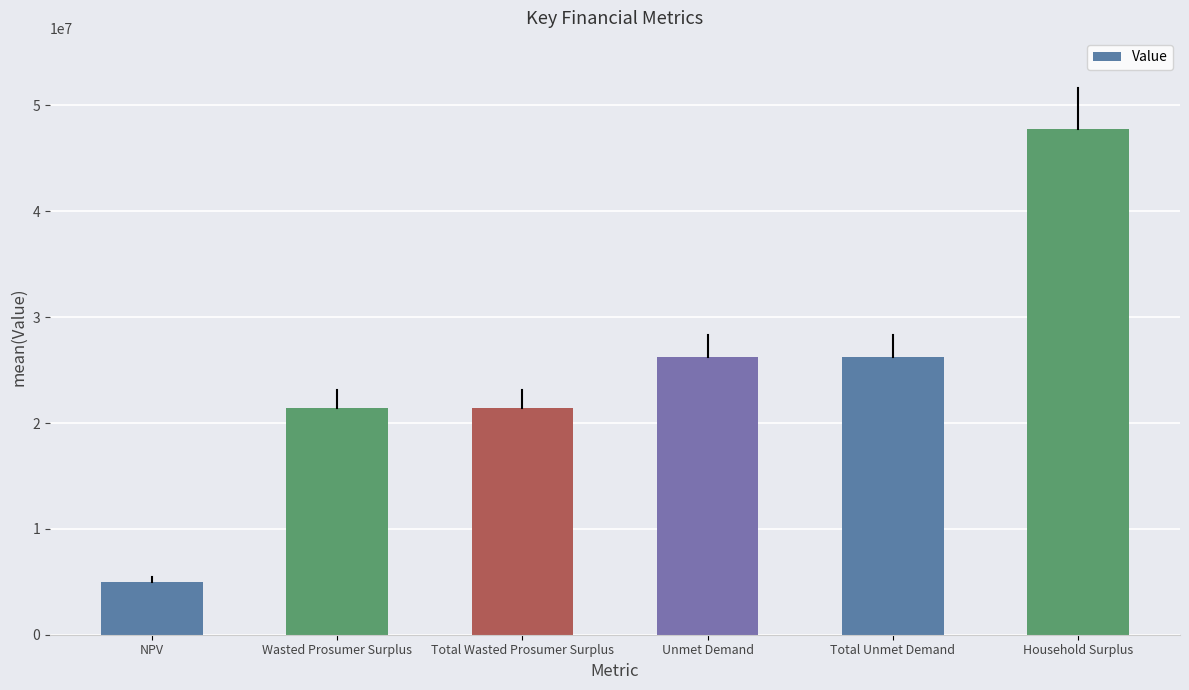

What is the approximate value at Total Unmet Demand?

26218720.6